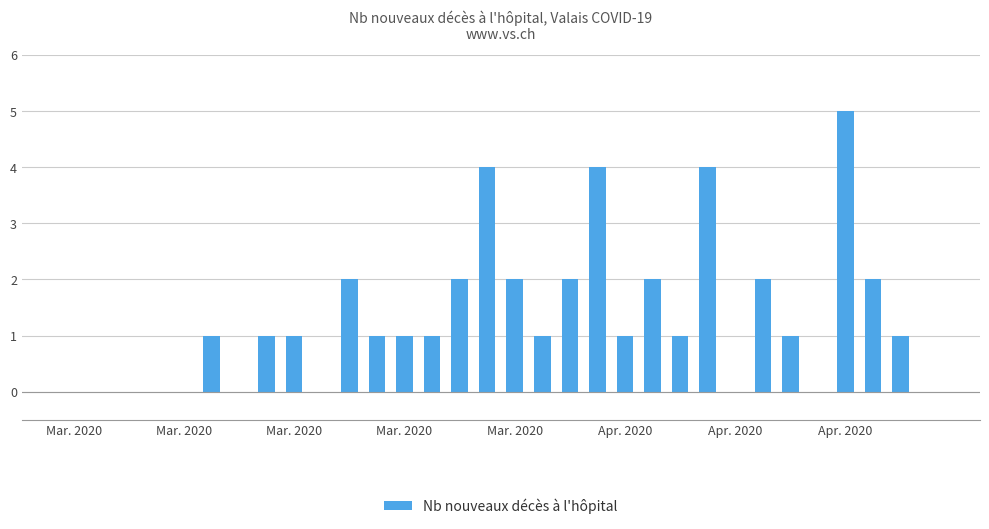

What is the maximum value shown in the chart?

5